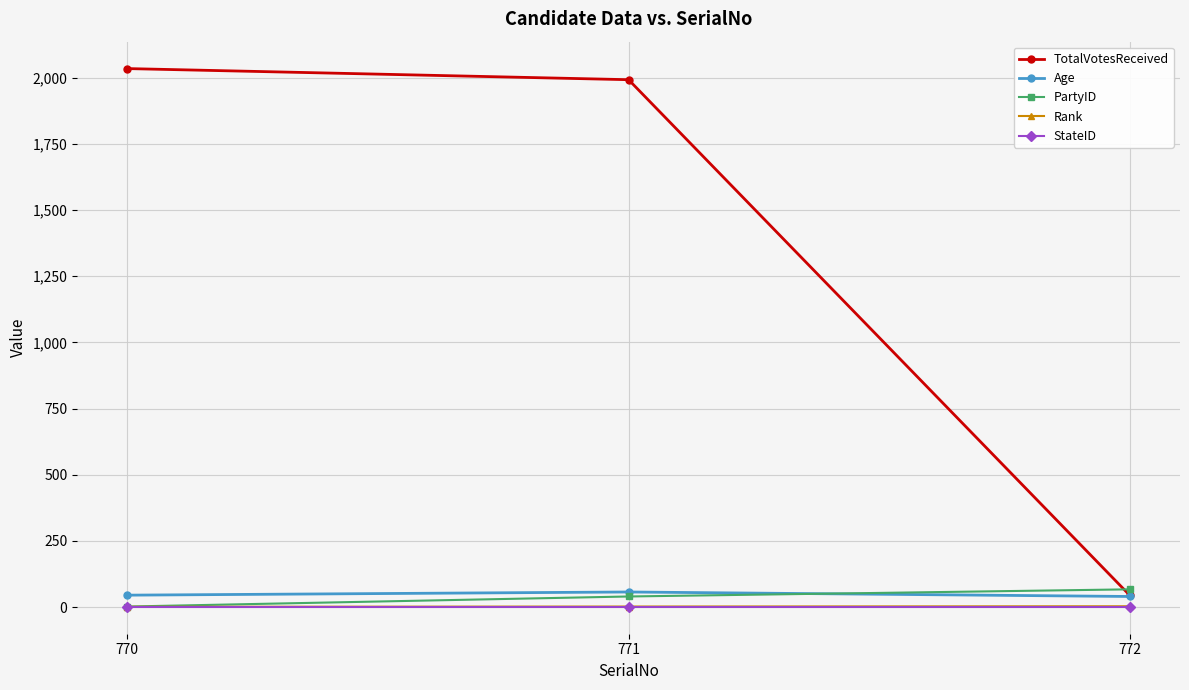

What is the value of the PartyID point at the 3rd from the left?

67